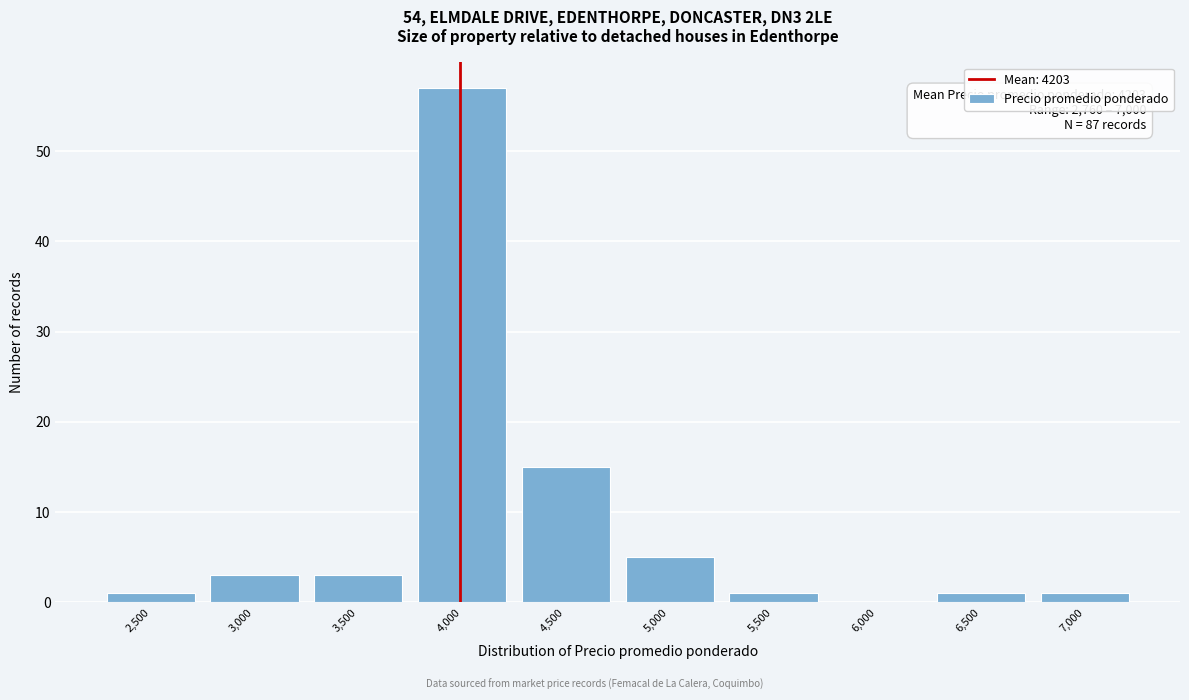

Reading right to left, what are all the values shown in this chart?

7,000=1	6,500=1	6,000=0	5,500=1	5,000=5	4,500=15	4,000=57	3,500=3	3,000=3	2,500=1